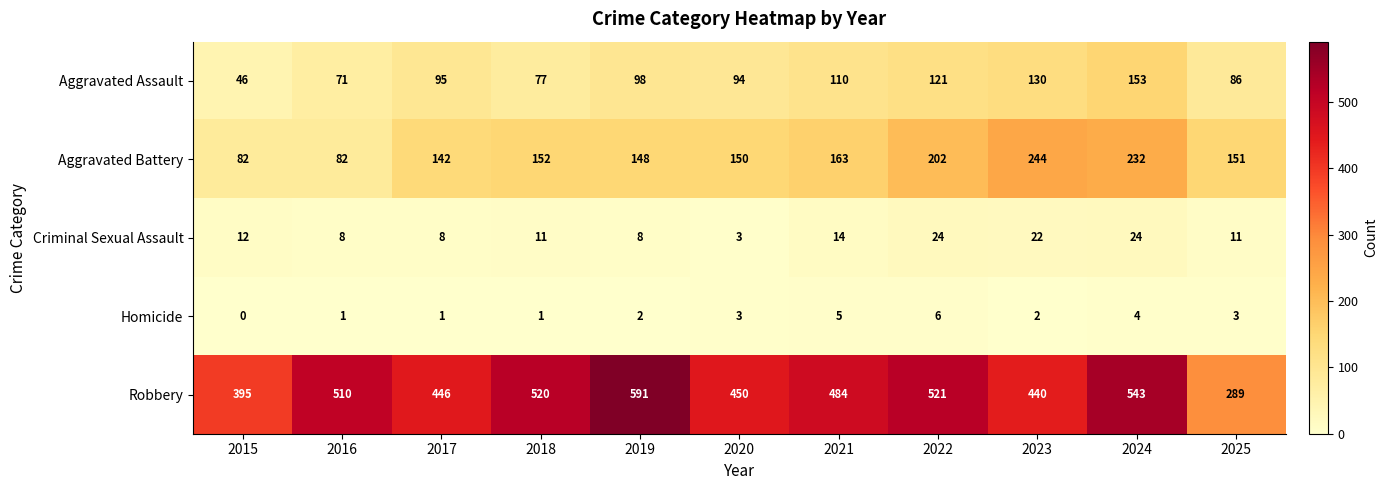

What is the total value across all series at 2022?

874